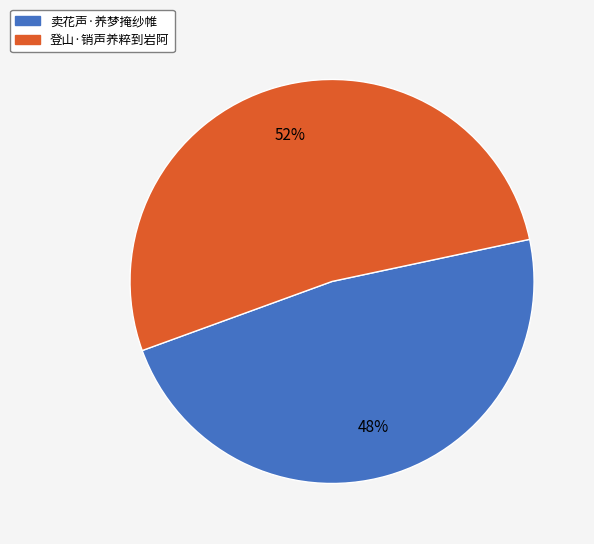

Which category has the biggest portion of the pie?

登山·销声养粹到岩阿